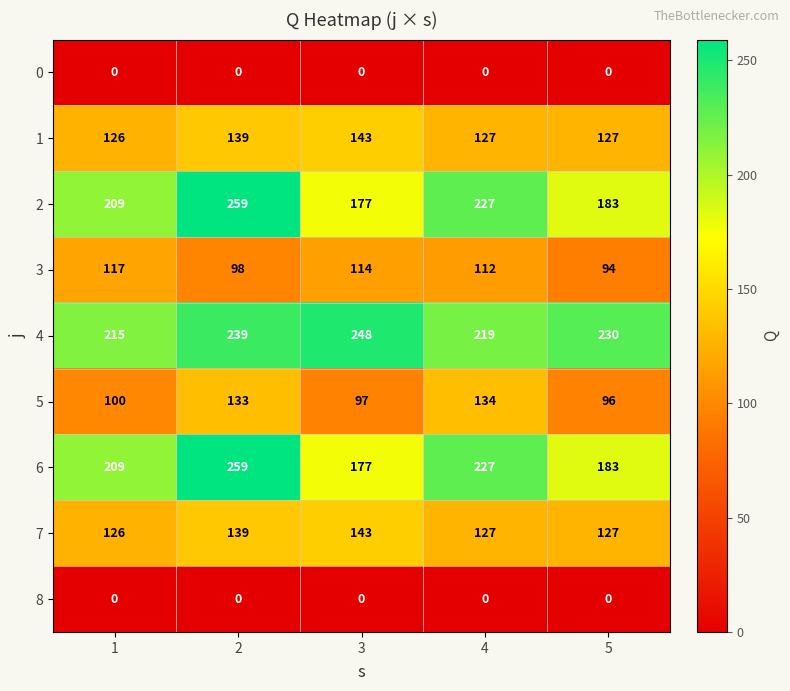

At which category is the sum across all series the highest?

2